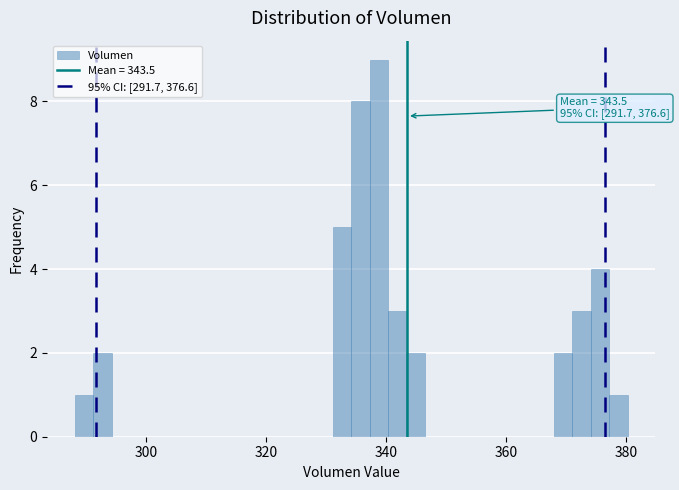

Around what value on the x-axis is the tallest bar? Give the approximate position of its centre, as read against the axis.

338